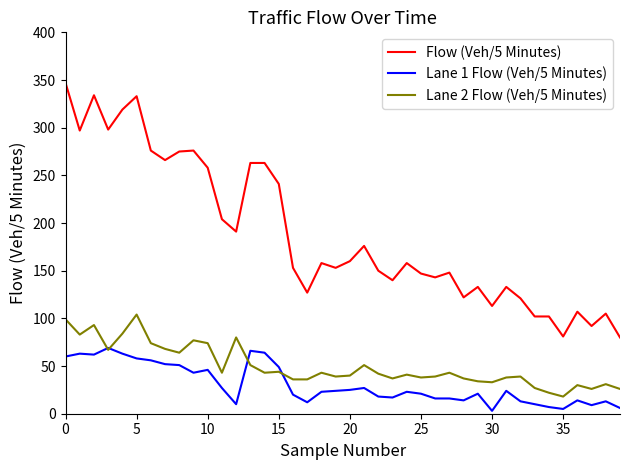

Which series has the largest total across all categories?

Flow (Veh/5 Minutes)